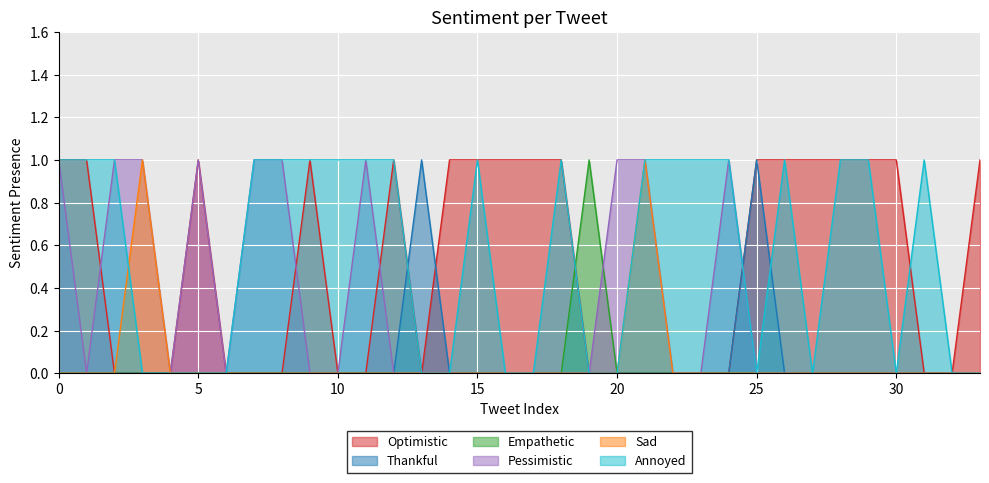

In Annoyed, how many points are higher than both neighbors (excluding endpoints)?

4